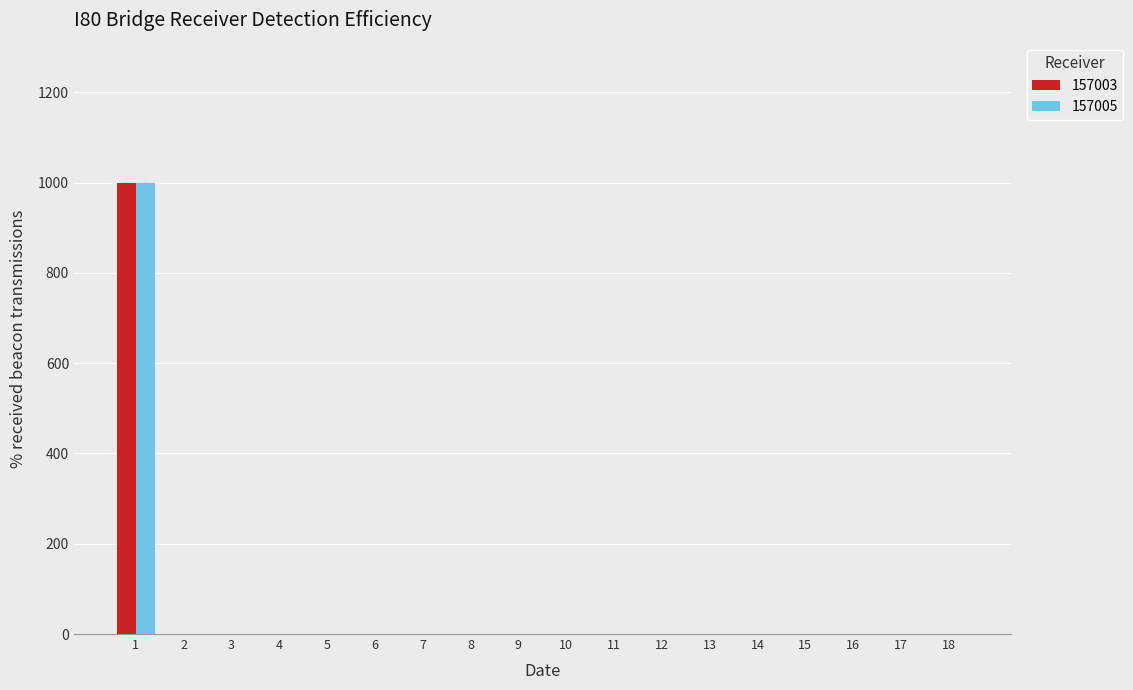

What is the sum of all 157003 values?

1000